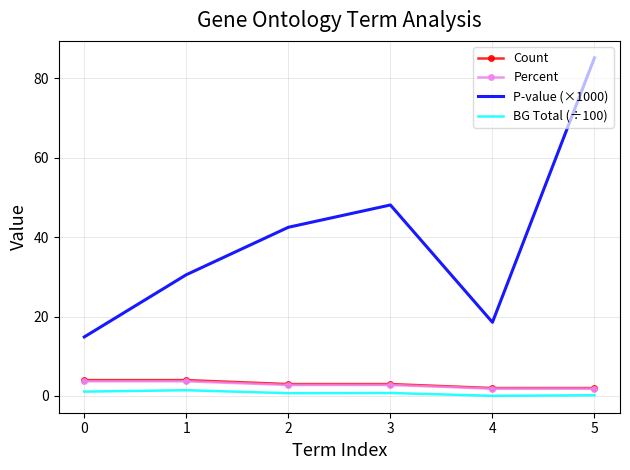

What is the highest value of the P-value (×1000) series?

85.2